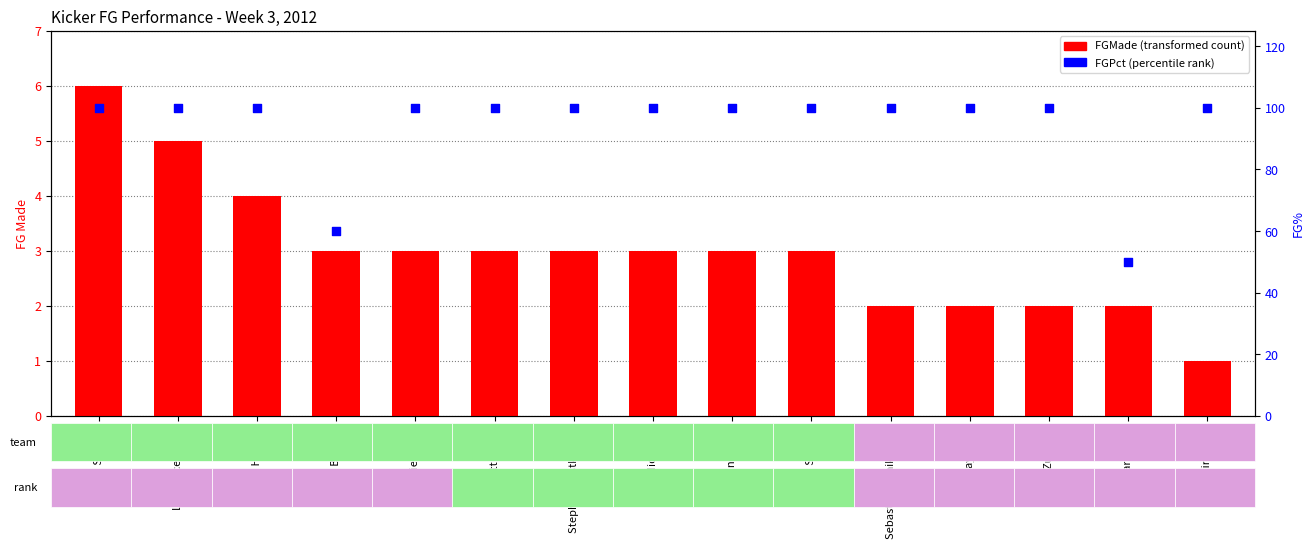

Which series has the widest spread of Y values?

FGPct